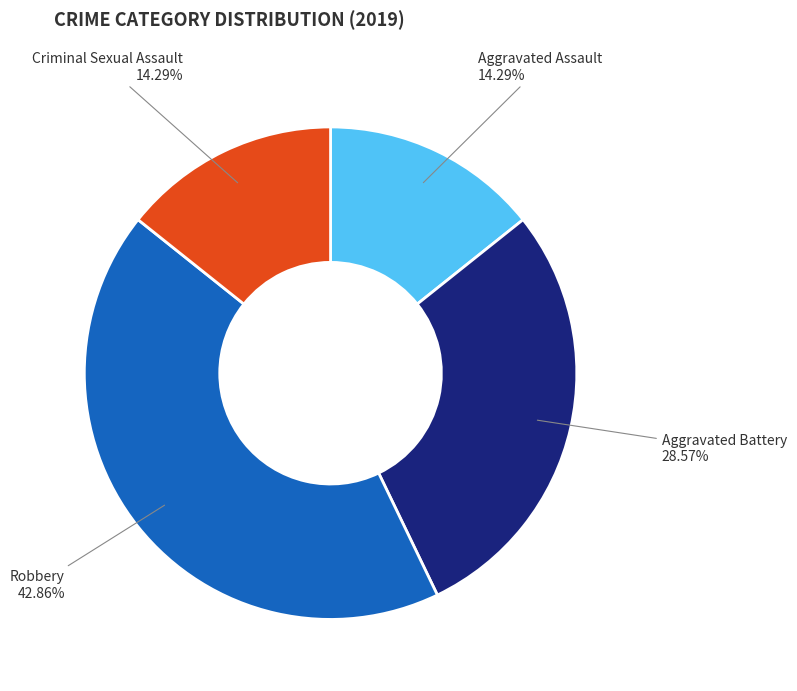

The Aggravated Assault slice represents 14% of the pie. True or false?

True